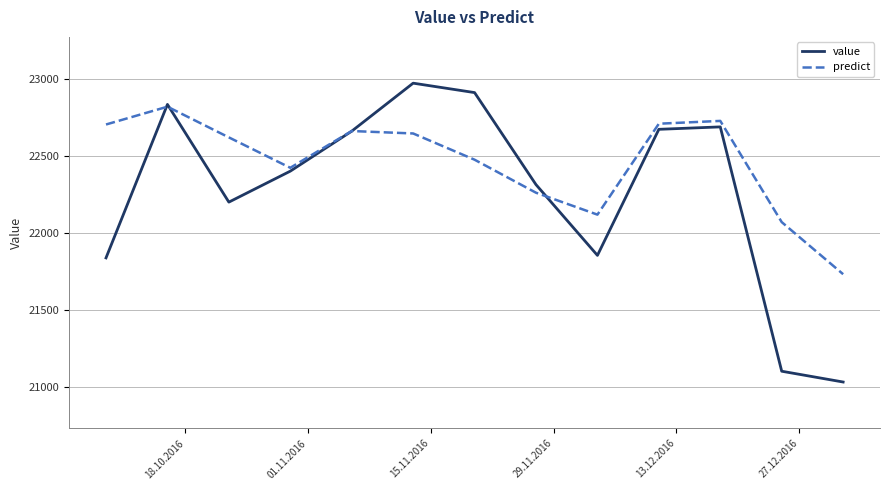

Which series has the widest spread of values?

value